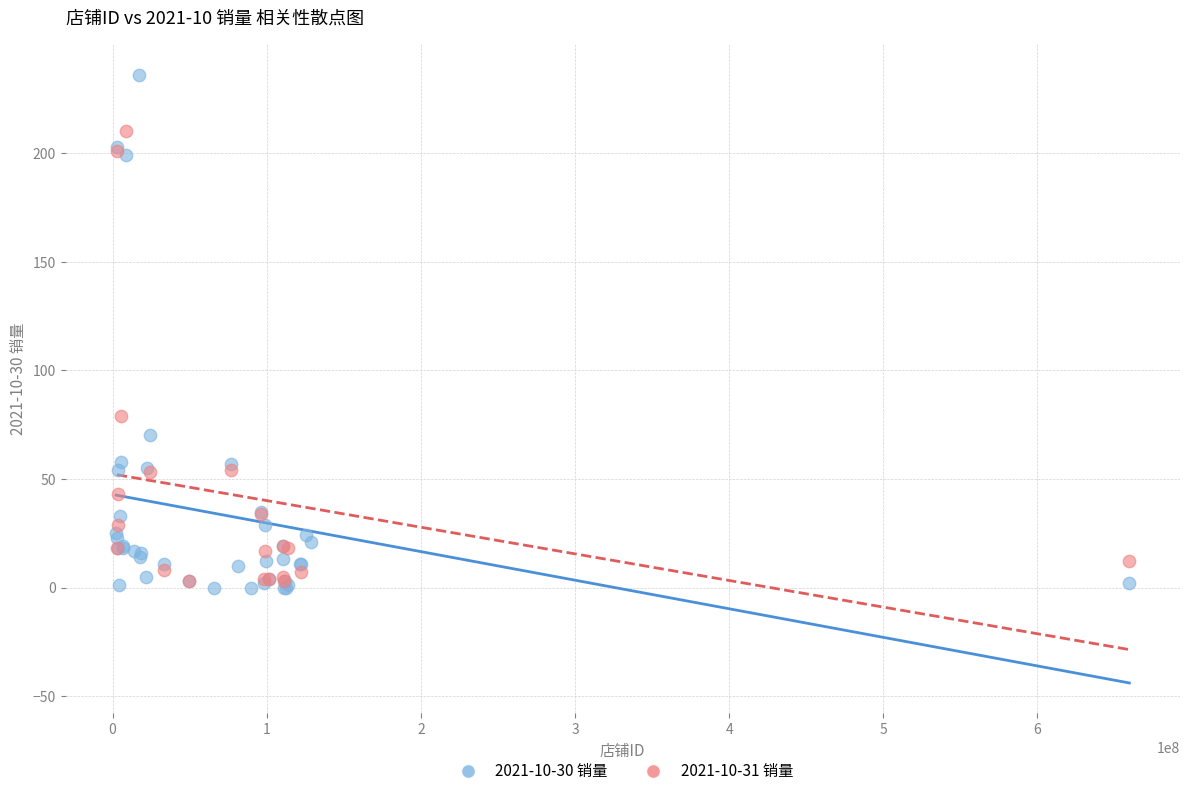

Which series contains the highest Y value?

2021-10-30 销量